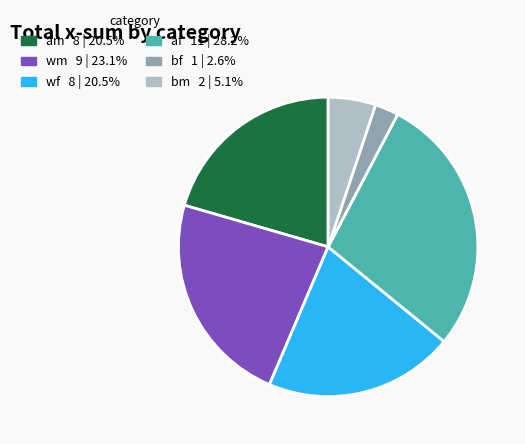

How many segments does this pie chart have?

6